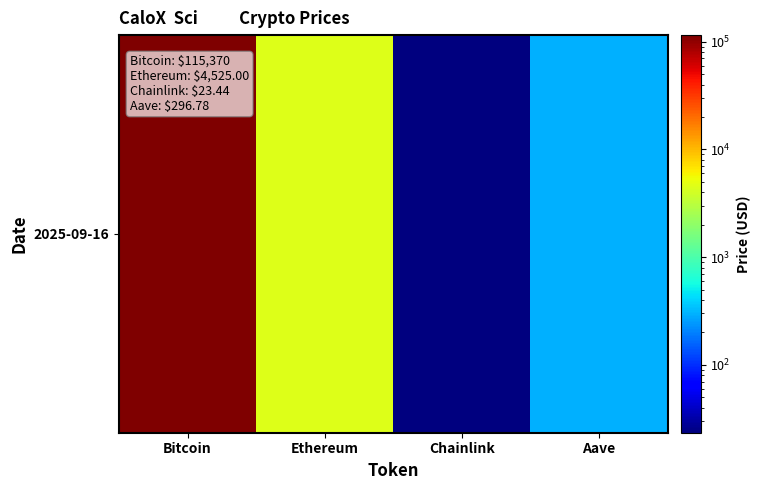

Rank the categories by value from highest to lowest.

Bitcoin, Ethereum, Aave, Chainlink